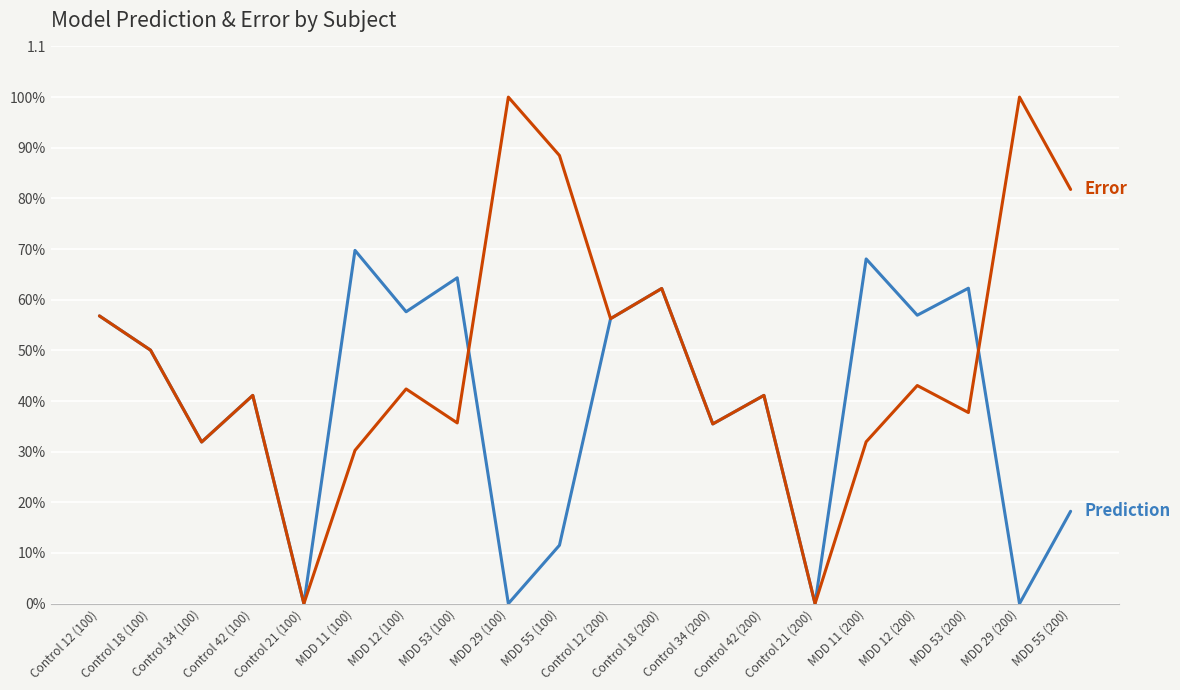

Does the chart have visible grid lines?

Yes